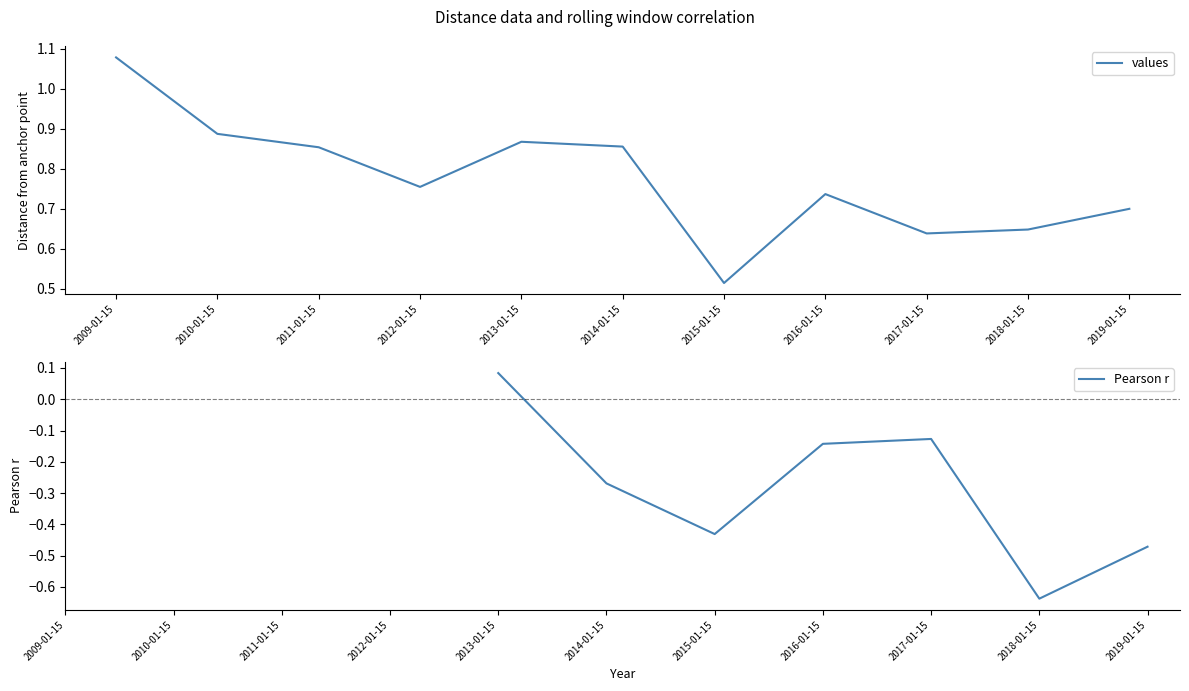

Rank the categories by value from lowest to highest.

2015-01-15, 2017-01-15, 2018-01-15, 2019-01-15, 2016-01-15, 2012-01-15, 2011-01-15, 2014-01-15, 2013-01-15, 2010-01-15, 2009-01-15